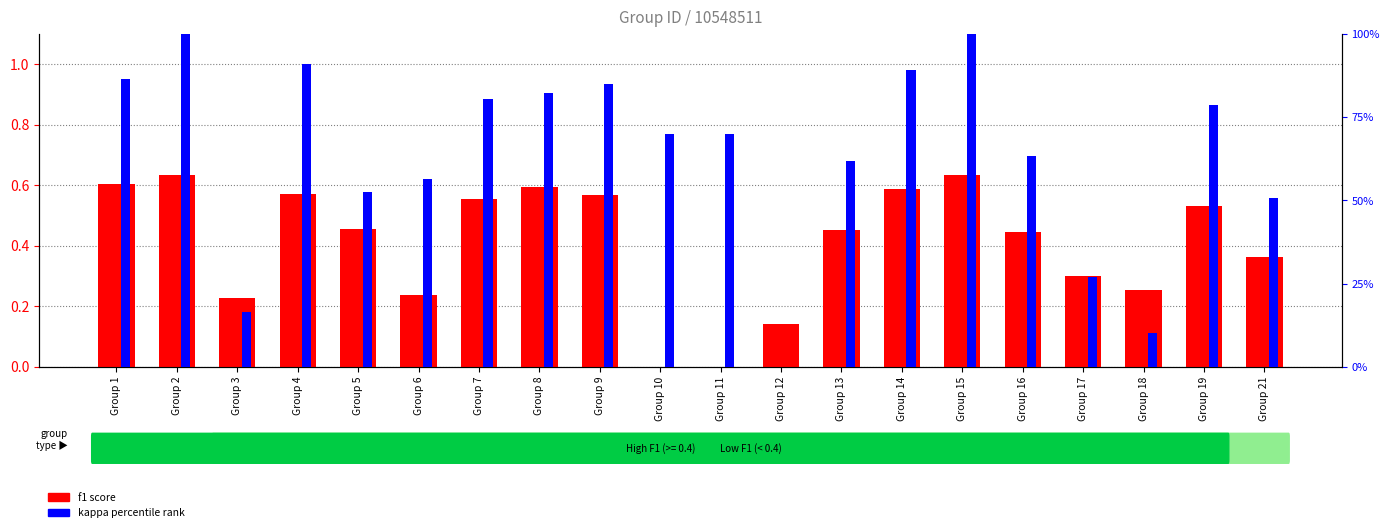

Between Group 18 and Group 4, which is larger?

Group 4